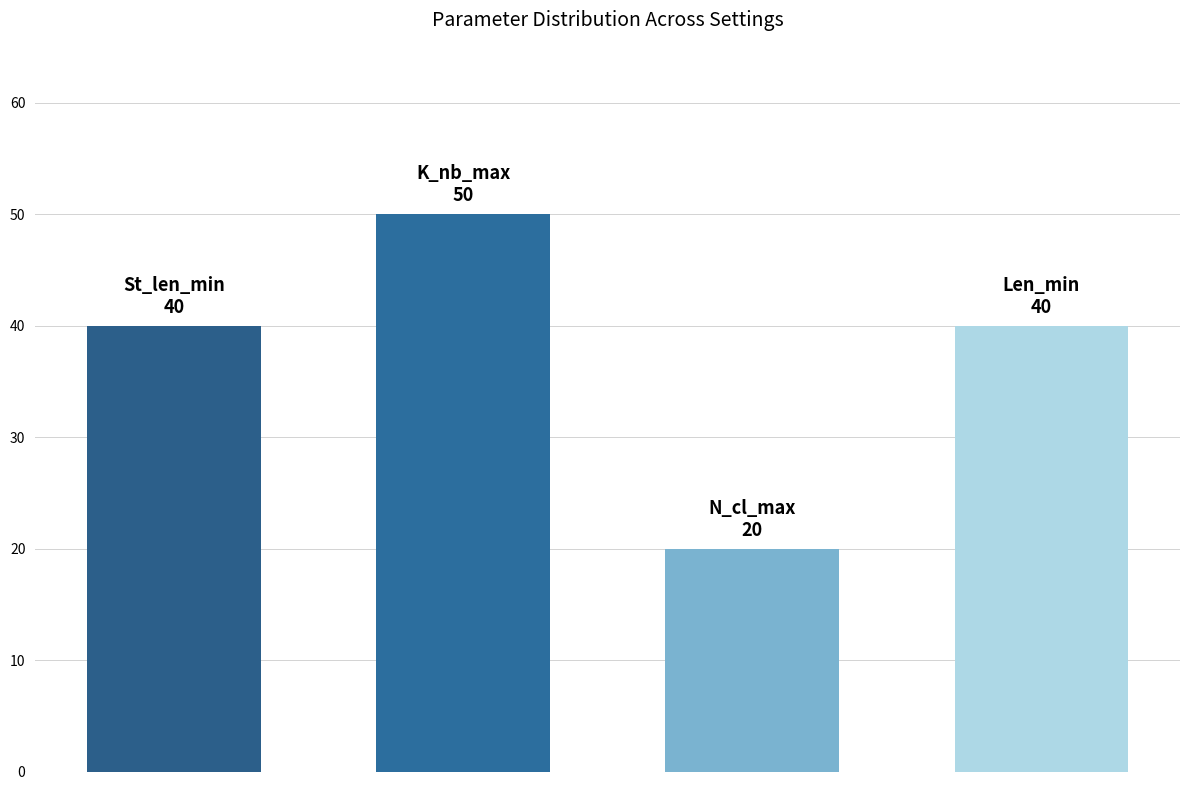

Count the values in the range 40 to 50.

3